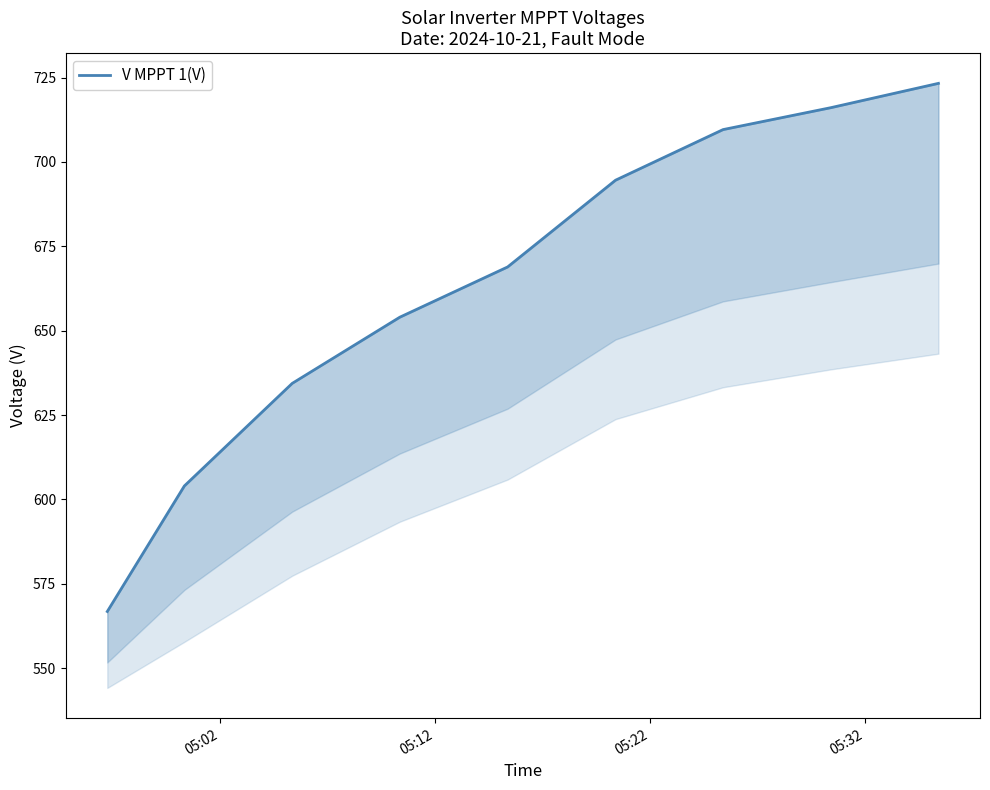

What is the difference between the maximum and minimum values?

156.5